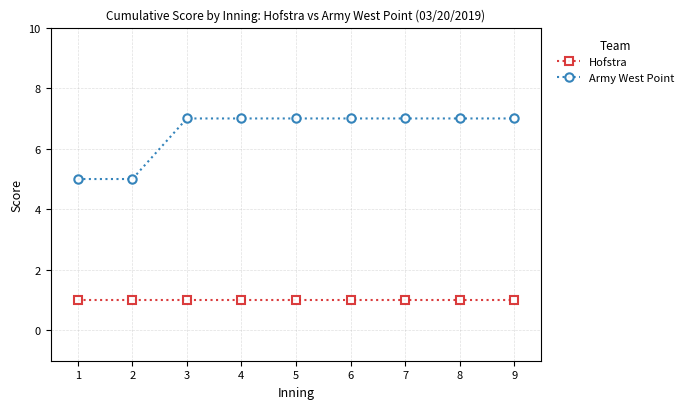

What is the difference between the highest and lowest values at 3?

6